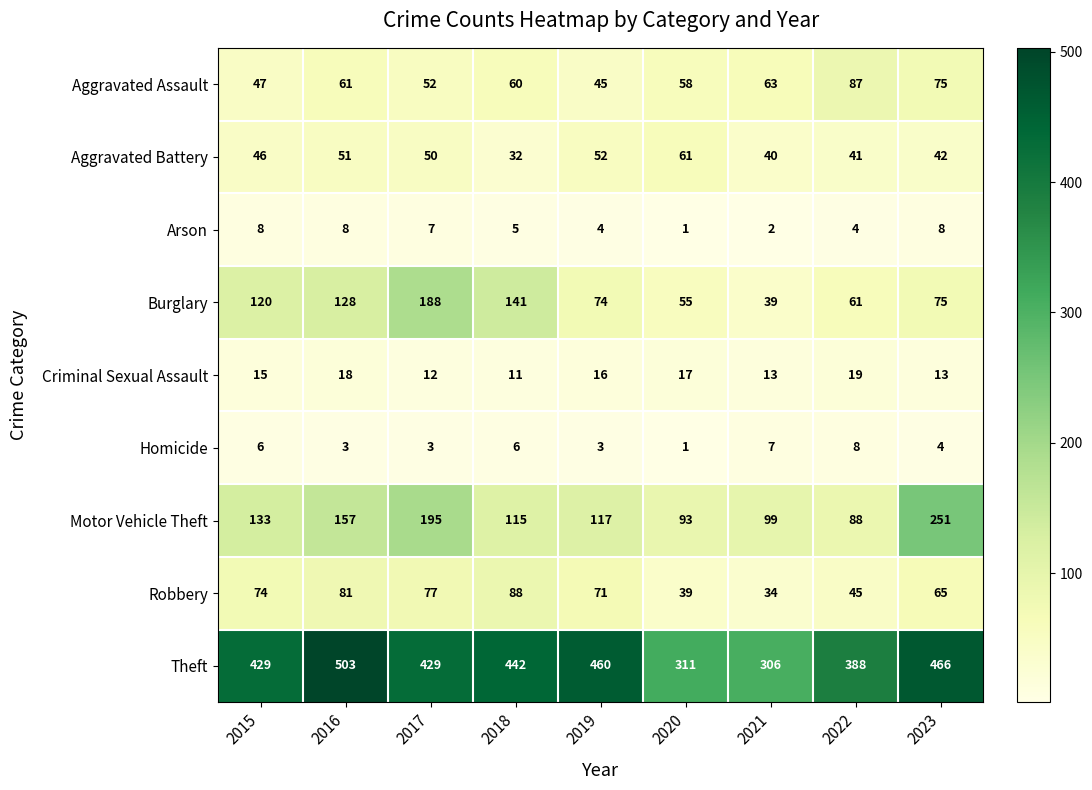

Count the number of categories in the chart.

9